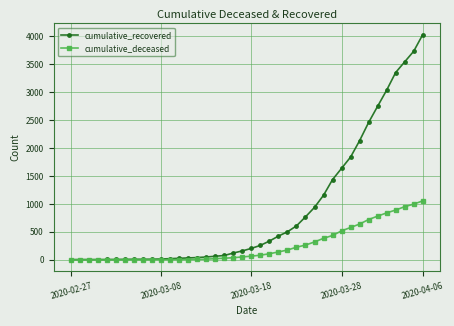

What is the highest value of the cumulative_recovered series?

4028